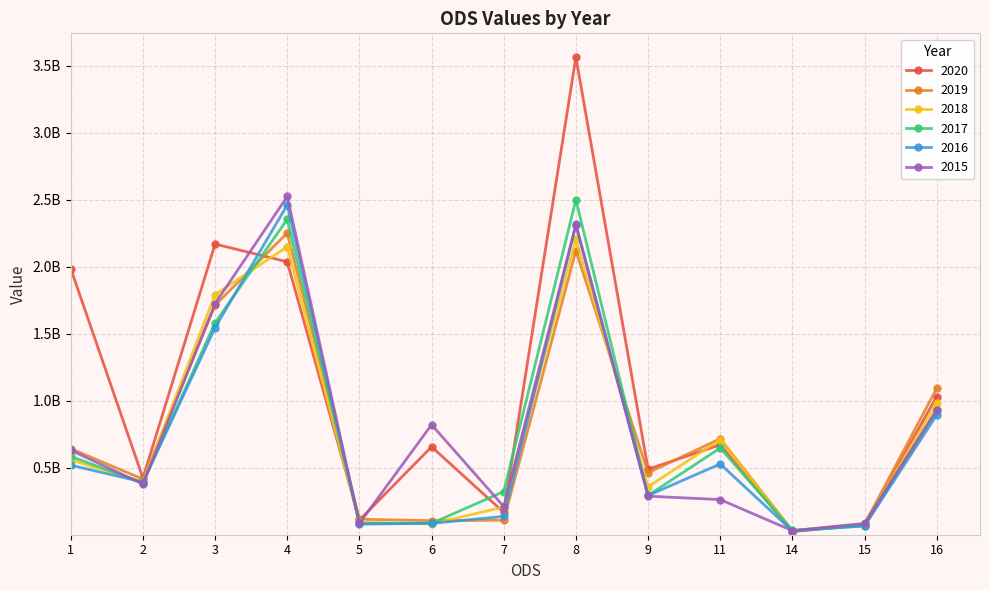

Which series has the widest spread of values?

2020